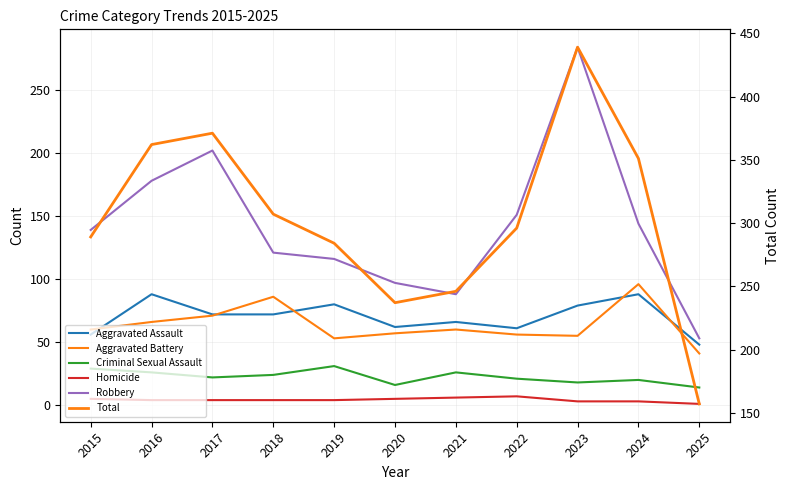

Rank the categories by Homicide value from highest to lowest.

2022, 2021, 2015, 2020, 2016, 2017, 2018, 2019, 2023, 2024, 2025